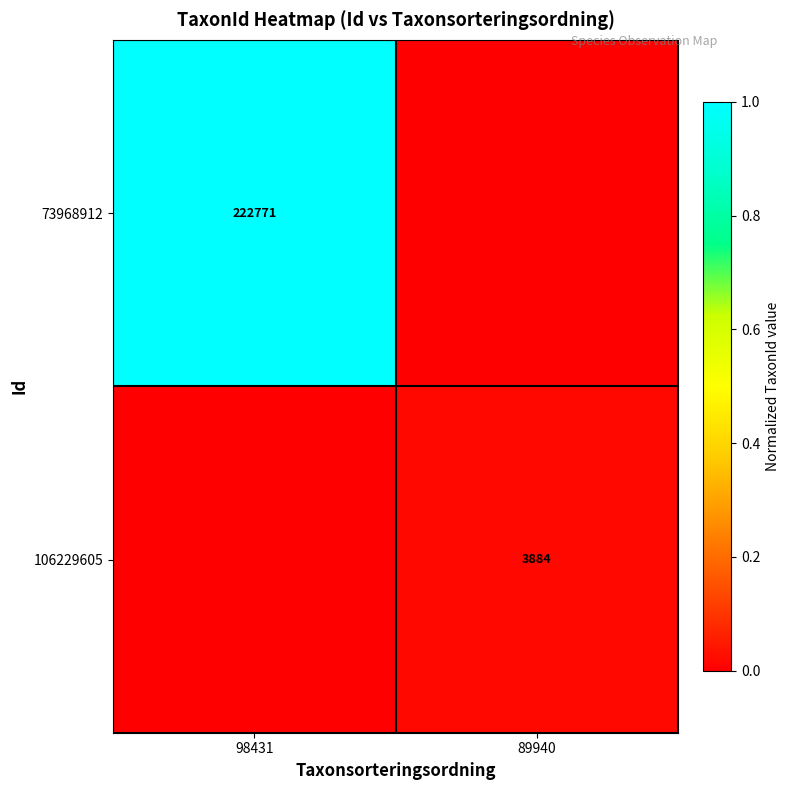

The value of 73968912 at 98431 is 222771. True or false?

True